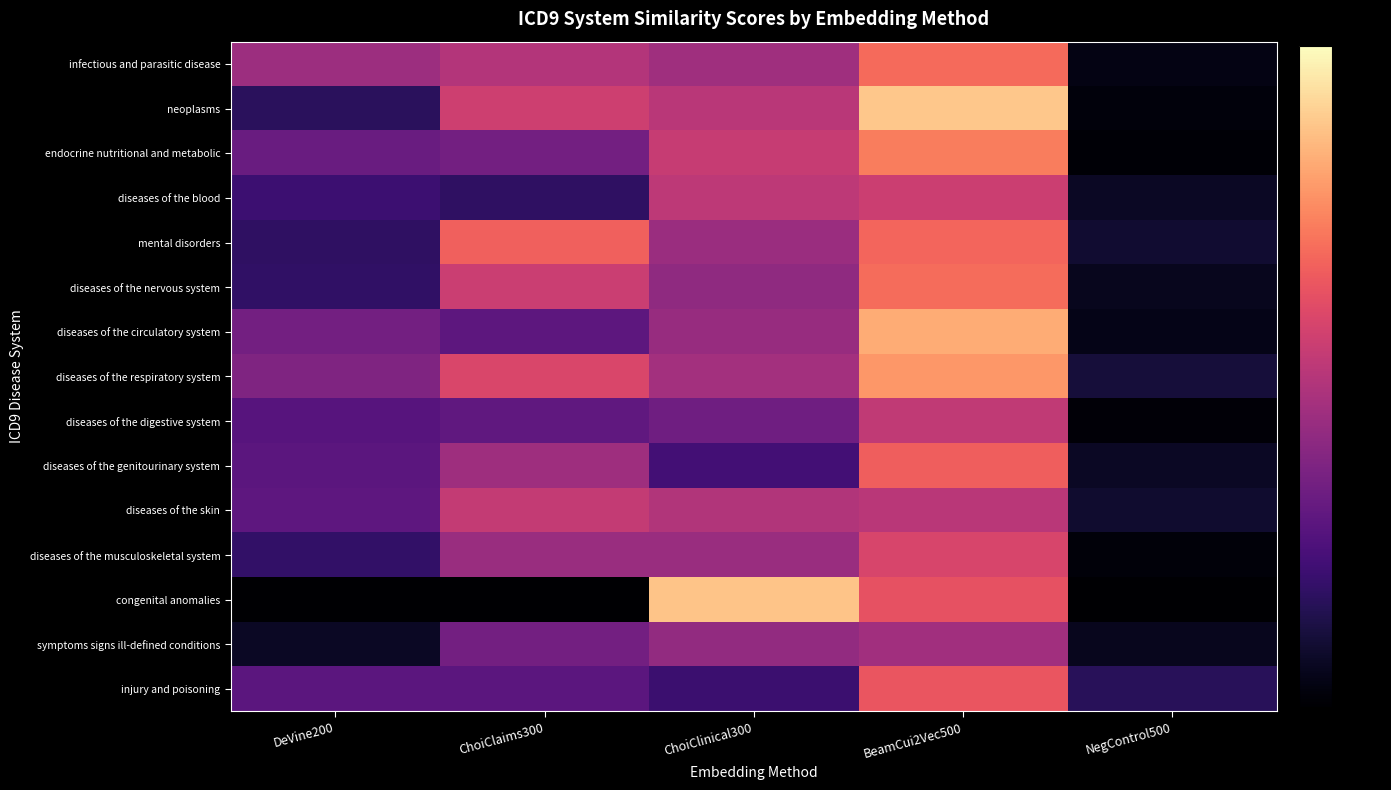

Rank the series by their maximum value, from lowest to highest.

symptoms signs ill-defined conditions, diseases of the digestive system, diseases of the skin, diseases of the blood, diseases of the musculoskeletal system, injury and poisoning, diseases of the genitourinary system, mental disorders, infectious and parasitic disease, diseases of the nervous system, endocrine nutritional and metabolic, diseases of the respiratory system, diseases of the circulatory system, congenital anomalies, neoplasms